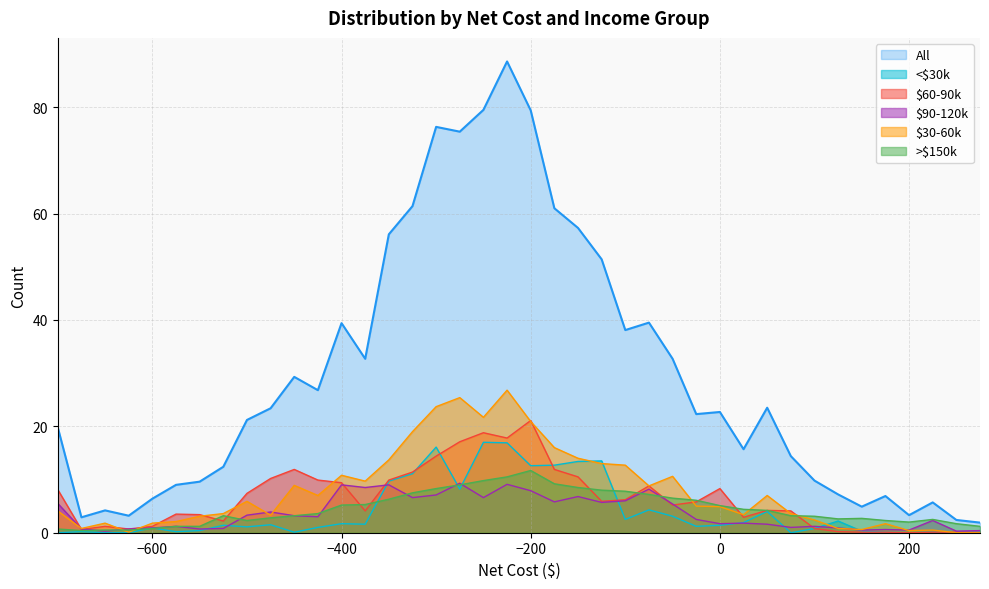

Does the chart display data point markers on the line(s)?

No